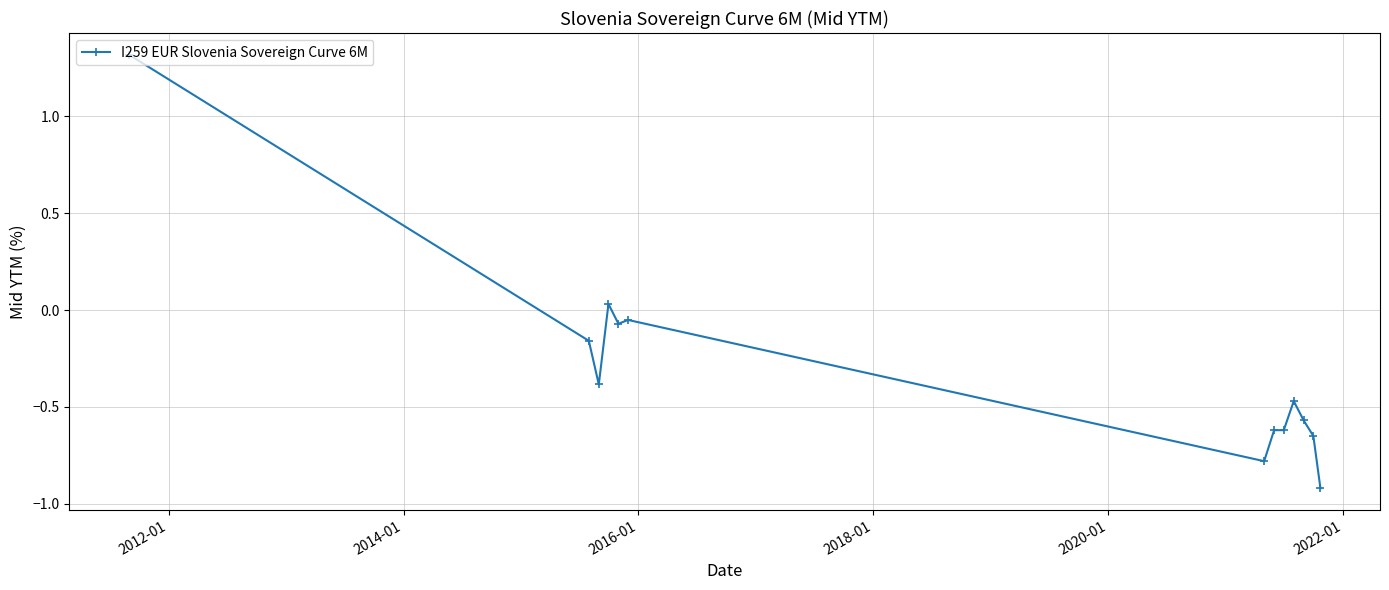

What is the smallest value displayed?

-0.9